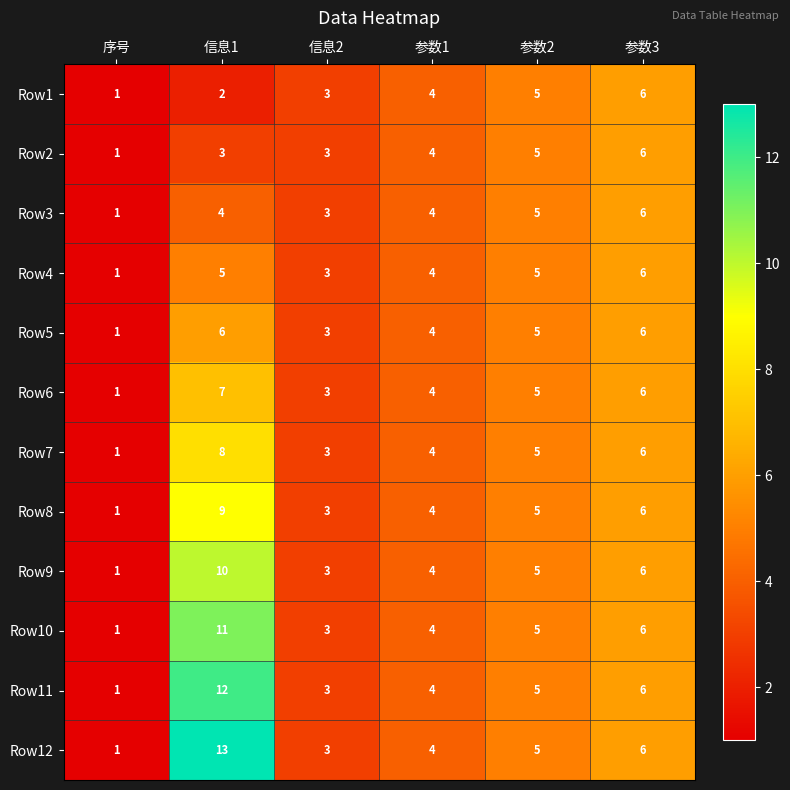

How many data points does each series have?

6